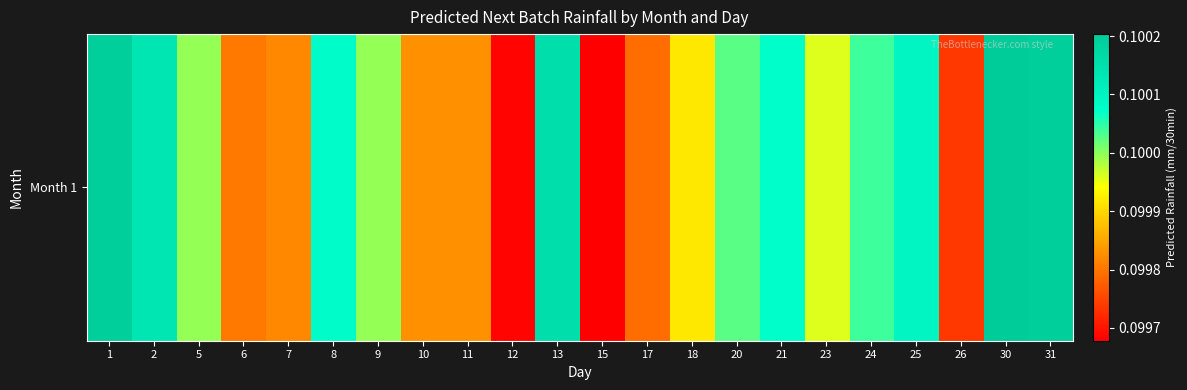

List the labels in order of value, largest first.

30, 1, 31, 13, 2, 25, 8, 21, 24, 20, 5, 9, 23, 18, 10, 11, 7, 6, 17, 26, 12, 15